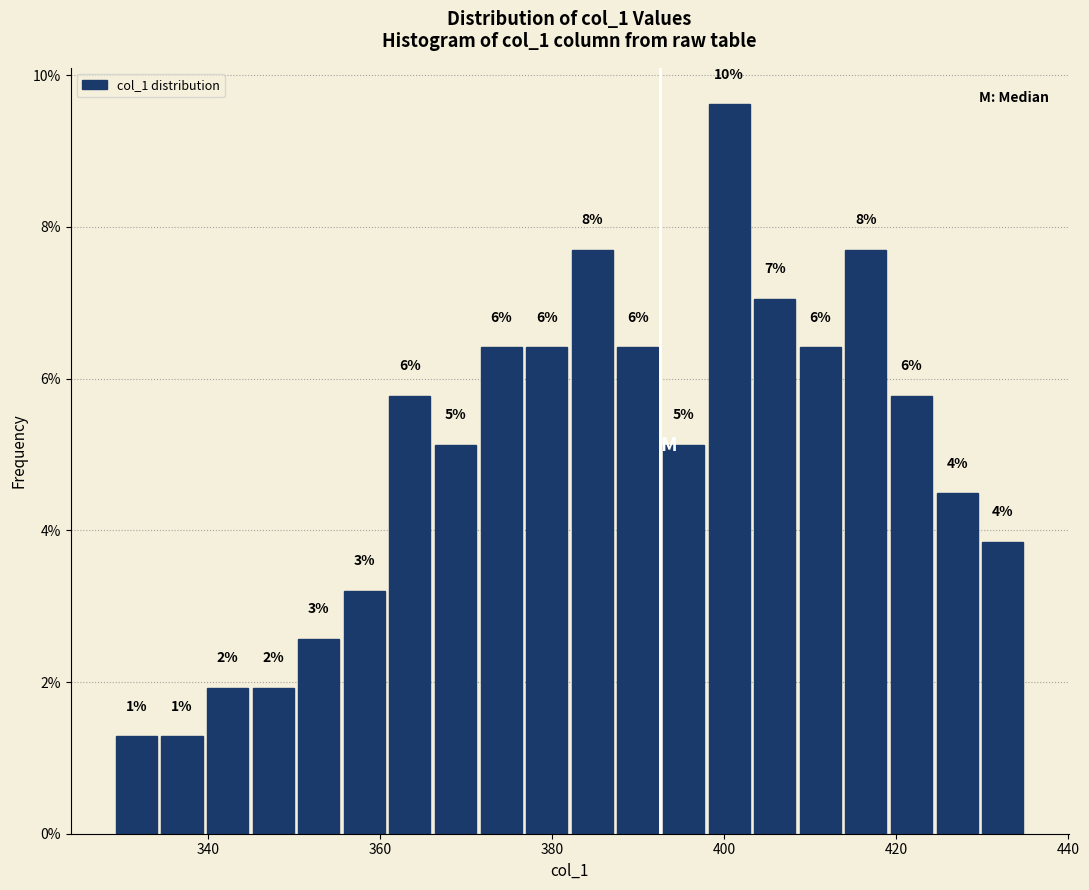

Around what value on the x-axis is the tallest bar? Give the approximate position of its centre, as read against the axis.

400